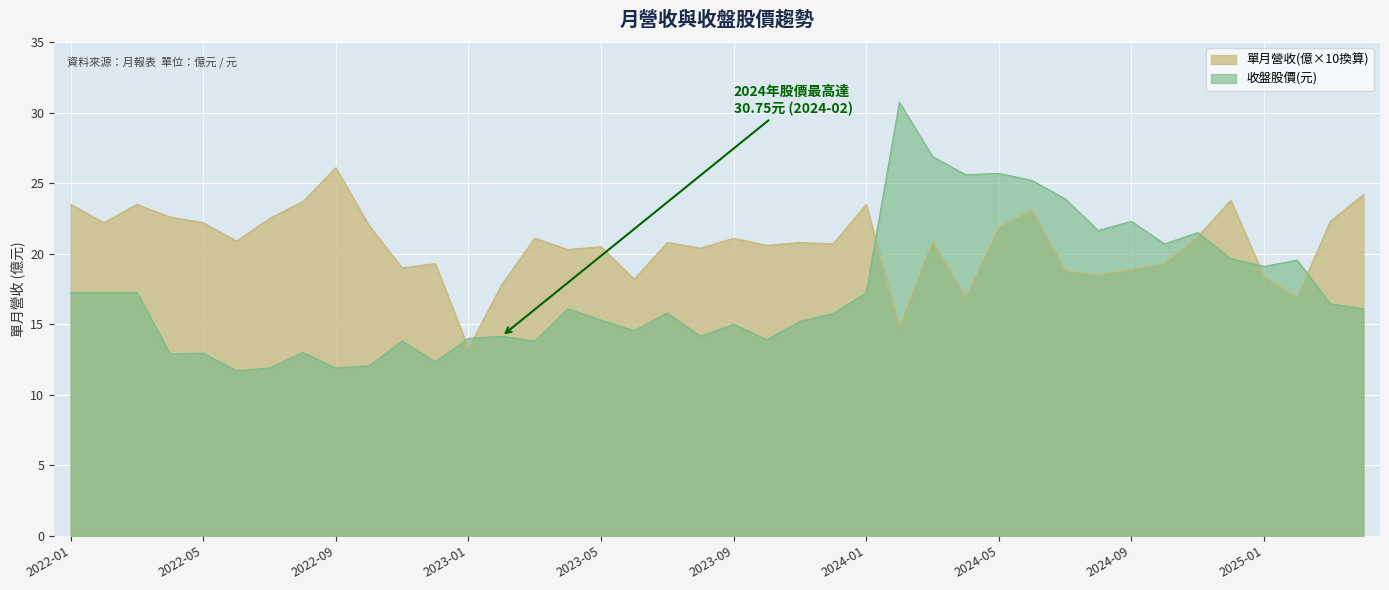

Reading left to right, transcribe all the data shown in this chart.

單月營收(億): 23.5	22.2	23.5	22.6	22.2	20.9	22.5	23.7	26.1	22.0	19.0	19.3	13.3	17.8	21.1	20.3	20.5	18.2	20.8	20.4	21.1	20.6	20.8	20.7	23.5	14.8	20.9	16.9	21.9	23.1	18.8	18.5	18.9	19.3	21.2	23.8	18.4	16.9	22.3	24.2
收盤股價: 17.2	17.2	17.2	12.9	12.9	11.7	11.9	13.0	11.9	12.1	13.8	12.3	14.0	14.2	13.8	16.1	15.3	14.6	15.8	14.2	15.0	13.9	15.2	15.8	17.2	30.8	26.9	25.6	25.7	25.2	23.9	21.6	22.3	20.7	21.5	19.6	19.1	19.6	16.4	16.1